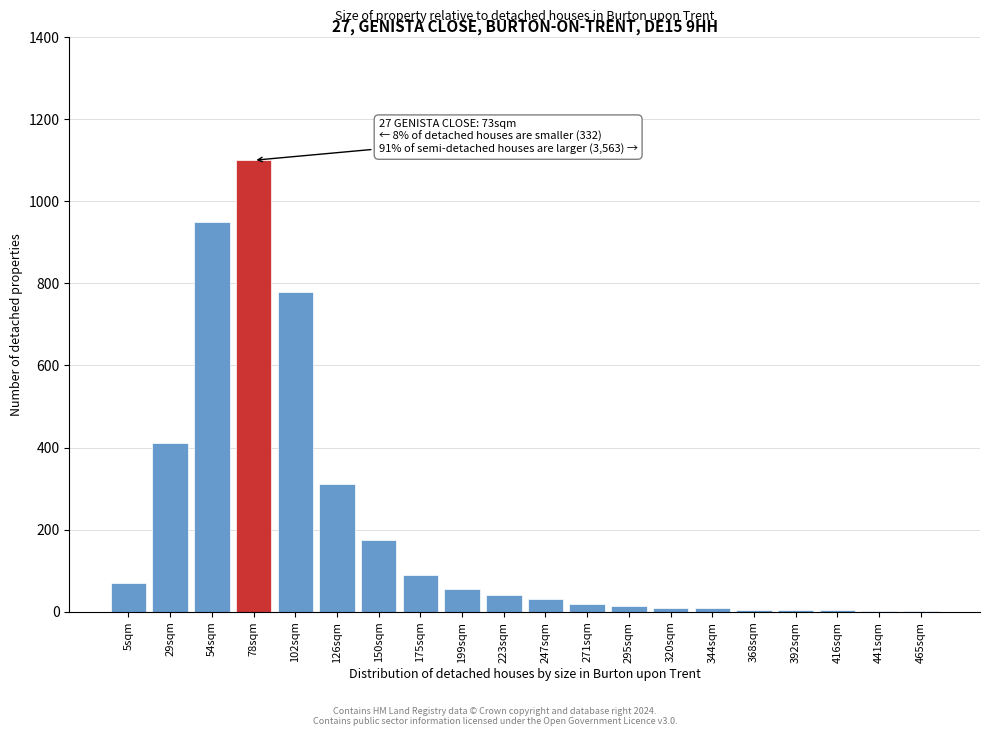

Which label corresponds to the largest value in the chart?

78sqm